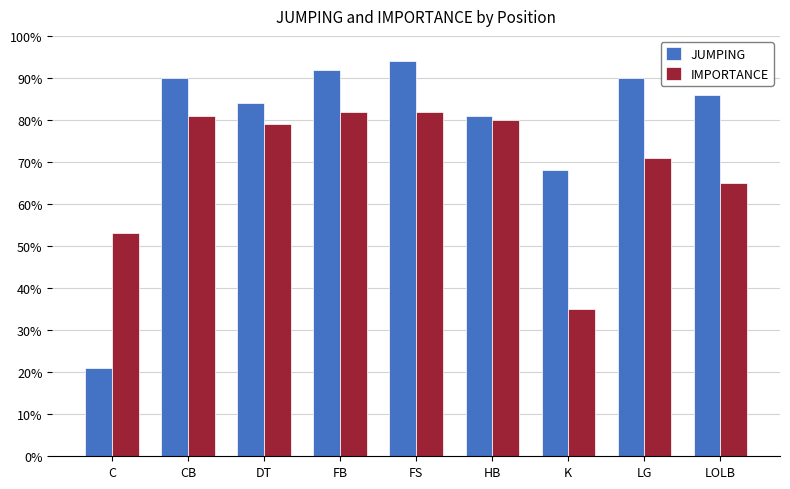

Which series has the widest spread of values?

JUMPING